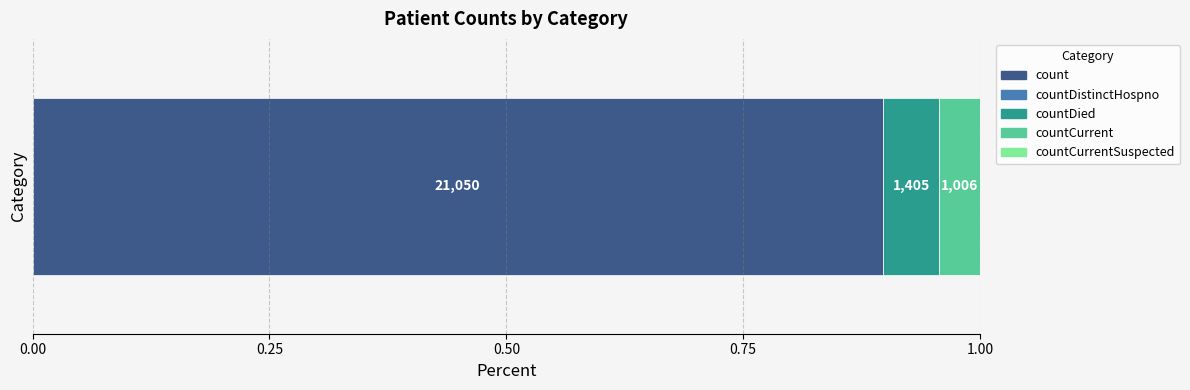

Reading left to right, transcribe all the data shown in this chart.

count=21050	countDistinctHospno=0	countDied=1405	countCurrent=1006	countCurrentSuspected=0